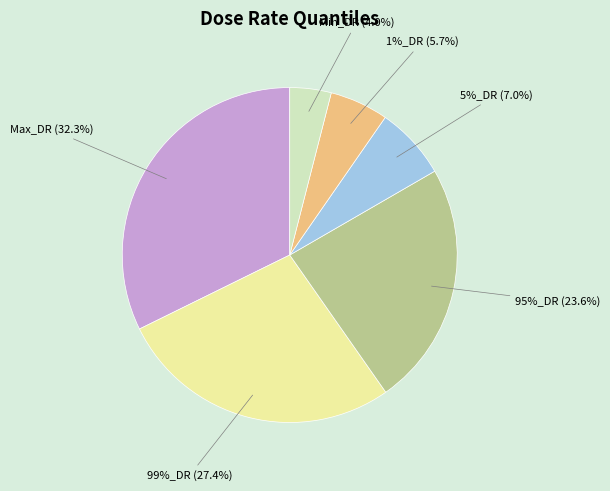

To the nearest percent, what is the difference between the largest and smallest slice percentages?

28%